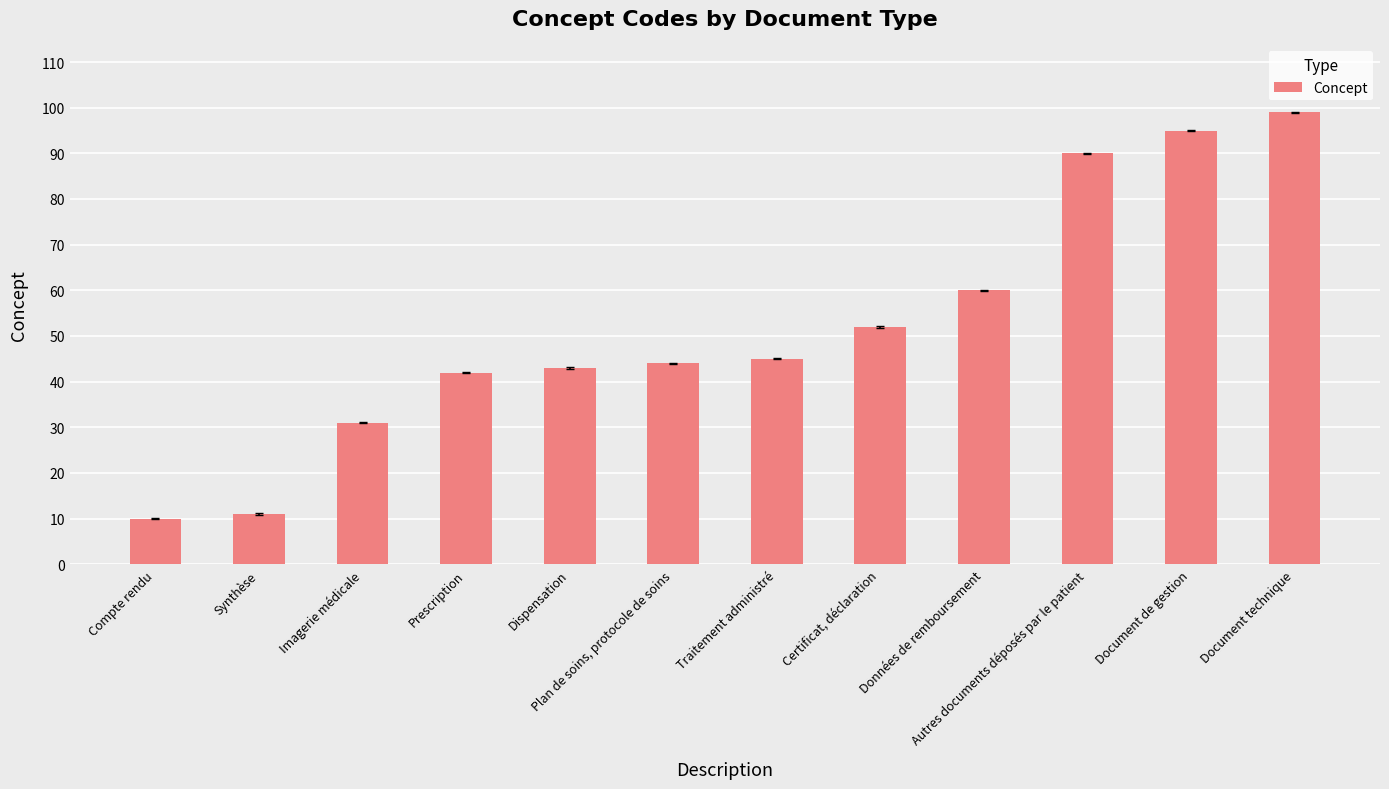

Which category has the highest value across all series?

Document technique